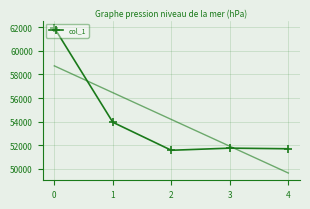

Reading right to left, what are all the values shown in this chart?

51710	51764	51583	53953	61941